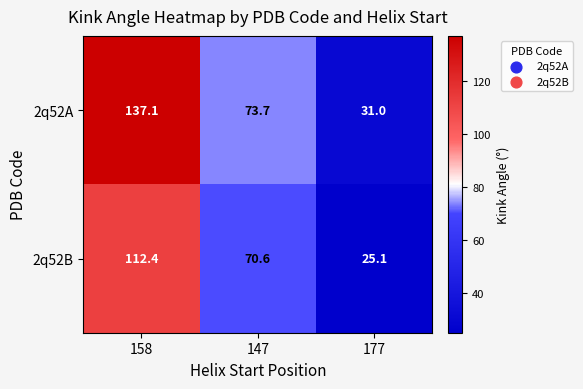

Where is 2q52B nearest to the value 68?

147